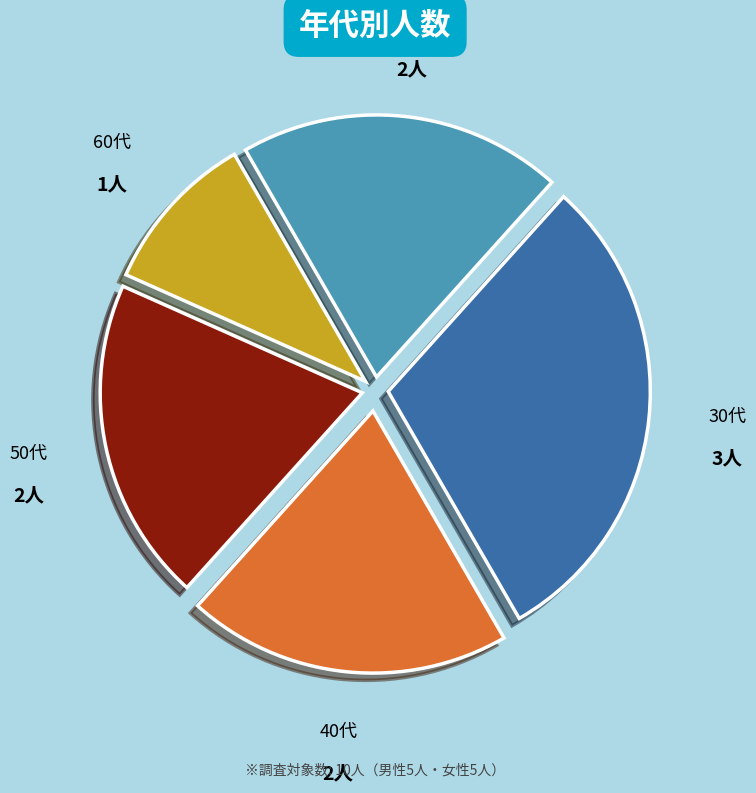

Is there any slice that represents more than half of the pie?

No